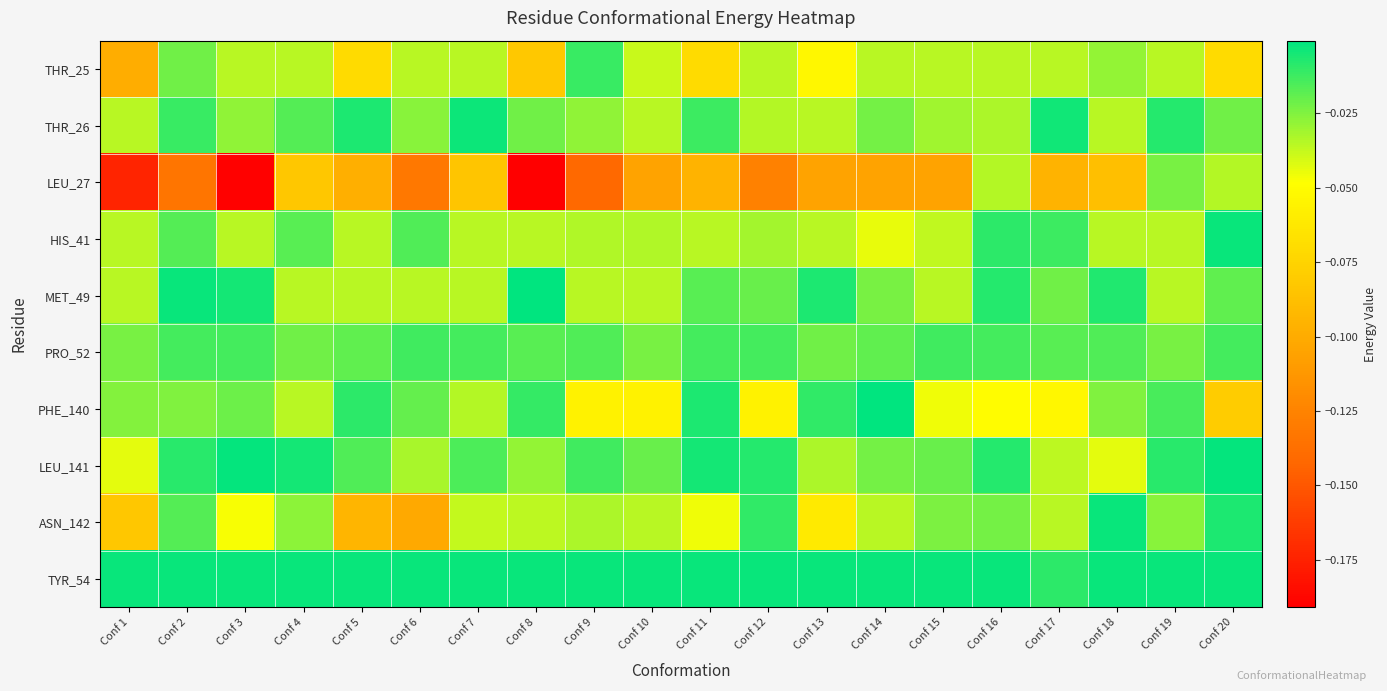

Reading left to right, transcribe all the data shown in this chart.

THR_25: Conf 1=-0.1	Conf 2=-0.0	Conf 3=-0.0	Conf 4=-0.0	Conf 5=-0.1	Conf 6=-0.0	Conf 7=-0.0	Conf 8=-0.1	Conf 9=-0.0	Conf 10=-0.0	Conf 11=-0.1	Conf 12=-0.0	Conf 13=-0.1	Conf 14=-0.0	Conf 15=-0.0	Conf 16=-0.0	Conf 17=-0.0	Conf 18=-0.0	Conf 19=-0.0	Conf 20=-0.1
THR_26: Conf 1=-0.0	Conf 2=-0.0	Conf 3=-0.0	Conf 4=-0.0	Conf 5=-0.0	Conf 6=-0.0	Conf 7=-0.0	Conf 8=-0.0	Conf 9=-0.0	Conf 10=-0.0	Conf 11=-0.0	Conf 12=-0.0	Conf 13=-0.0	Conf 14=-0.0	Conf 15=-0.0	Conf 16=-0.0	Conf 17=-0.0	Conf 18=-0.0	Conf 19=-0.0	Conf 20=-0.0
LEU_27: Conf 1=-0.2	Conf 2=-0.1	Conf 3=-0.2	Conf 4=-0.1	Conf 5=-0.1	Conf 6=-0.1	Conf 7=-0.1	Conf 8=-0.2	Conf 9=-0.1	Conf 10=-0.1	Conf 11=-0.1	Conf 12=-0.1	Conf 13=-0.1	Conf 14=-0.1	Conf 15=-0.1	Conf 16=-0.0	Conf 17=-0.1	Conf 18=-0.1	Conf 19=-0.0	Conf 20=-0.0
HIS_41: Conf 1=-0.0	Conf 2=-0.0	Conf 3=-0.0	Conf 4=-0.0	Conf 5=-0.0	Conf 6=-0.0	Conf 7=-0.0	Conf 8=-0.0	Conf 9=-0.0	Conf 10=-0.0	Conf 11=-0.0	Conf 12=-0.0	Conf 13=-0.0	Conf 14=-0.0	Conf 15=-0.0	Conf 16=-0.0	Conf 17=-0.0	Conf 18=-0.0	Conf 19=-0.0	Conf 20=-0.0
MET_49: Conf 1=-0.0	Conf 2=-0.0	Conf 3=-0.0	Conf 4=-0.0	Conf 5=-0.0	Conf 6=-0.0	Conf 7=-0.0	Conf 8=-0.0	Conf 9=-0.0	Conf 10=-0.0	Conf 11=-0.0	Conf 12=-0.0	Conf 13=-0.0	Conf 14=-0.0	Conf 15=-0.0	Conf 16=-0.0	Conf 17=-0.0	Conf 18=-0.0	Conf 19=-0.0	Conf 20=-0.0
PRO_52: Conf 1=-0.0	Conf 2=-0.0	Conf 3=-0.0	Conf 4=-0.0	Conf 5=-0.0	Conf 6=-0.0	Conf 7=-0.0	Conf 8=-0.0	Conf 9=-0.0	Conf 10=-0.0	Conf 11=-0.0	Conf 12=-0.0	Conf 13=-0.0	Conf 14=-0.0	Conf 15=-0.0	Conf 16=-0.0	Conf 17=-0.0	Conf 18=-0.0	Conf 19=-0.0	Conf 20=-0.0
PHE_140: Conf 1=-0.0	Conf 2=-0.0	Conf 3=-0.0	Conf 4=-0.0	Conf 5=-0.0	Conf 6=-0.0	Conf 7=-0.0	Conf 8=-0.0	Conf 9=-0.1	Conf 10=-0.1	Conf 11=-0.0	Conf 12=-0.1	Conf 13=-0.0	Conf 14=-0.0	Conf 15=-0.0	Conf 16=-0.0	Conf 17=-0.1	Conf 18=-0.0	Conf 19=-0.0	Conf 20=-0.1
LEU_141: Conf 1=-0.0	Conf 2=-0.0	Conf 3=-0.0	Conf 4=-0.0	Conf 5=-0.0	Conf 6=-0.0	Conf 7=-0.0	Conf 8=-0.0	Conf 9=-0.0	Conf 10=-0.0	Conf 11=-0.0	Conf 12=-0.0	Conf 13=-0.0	Conf 14=-0.0	Conf 15=-0.0	Conf 16=-0.0	Conf 17=-0.0	Conf 18=-0.0	Conf 19=-0.0	Conf 20=-0.0
ASN_142: Conf 1=-0.1	Conf 2=-0.0	Conf 3=-0.0	Conf 4=-0.0	Conf 5=-0.1	Conf 6=-0.1	Conf 7=-0.0	Conf 8=-0.0	Conf 9=-0.0	Conf 10=-0.0	Conf 11=-0.0	Conf 12=-0.0	Conf 13=-0.1	Conf 14=-0.0	Conf 15=-0.0	Conf 16=-0.0	Conf 17=-0.0	Conf 18=-0.0	Conf 19=-0.0	Conf 20=-0.0
TYR_54: Conf 1=-0.0	Conf 2=-0.0	Conf 3=-0.0	Conf 4=-0.0	Conf 5=-0.0	Conf 6=-0.0	Conf 7=-0.0	Conf 8=-0.0	Conf 9=-0.0	Conf 10=-0.0	Conf 11=-0.0	Conf 12=-0.0	Conf 13=-0.0	Conf 14=-0.0	Conf 15=-0.0	Conf 16=-0.0	Conf 17=-0.0	Conf 18=-0.0	Conf 19=-0.0	Conf 20=-0.0